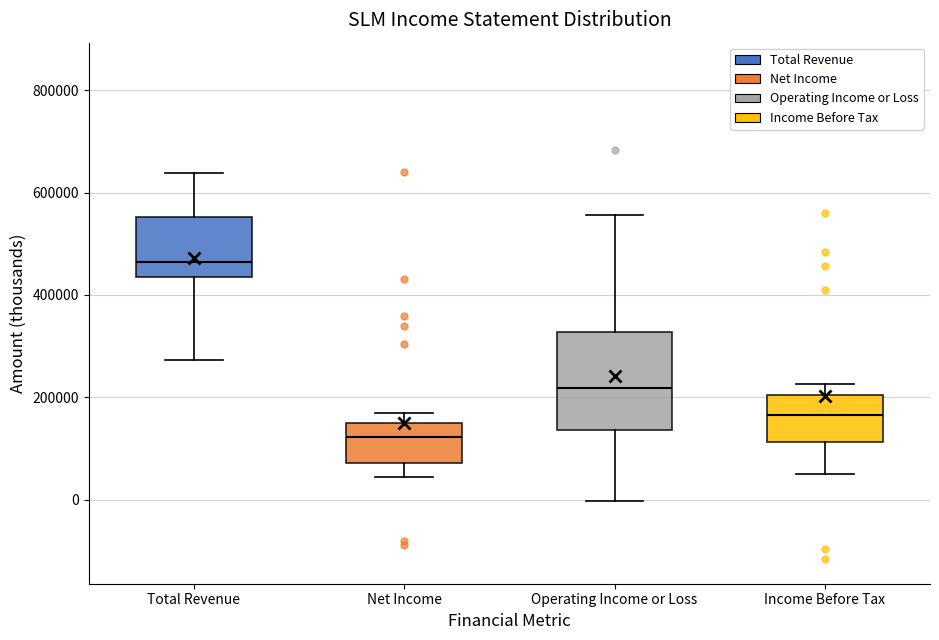

Reading left to right, read every box against the y-axis: the position of its median line, the range the box covers, and the ends of its whiskers. The values are not printed on the chart, so give them approximately, as read against the axis.

Total Revenue: median 460000, box 440000 to 560000, whiskers 280000 to 640000
Net Income: median 120000, box 80000 to 140000, whiskers 40000 to 160000
Operating Income or Loss: median 220000, box 140000 to 320000, whiskers 0 to 560000
Income Before Tax: median 160000, box 120000 to 200000, whiskers 60000 to 220000